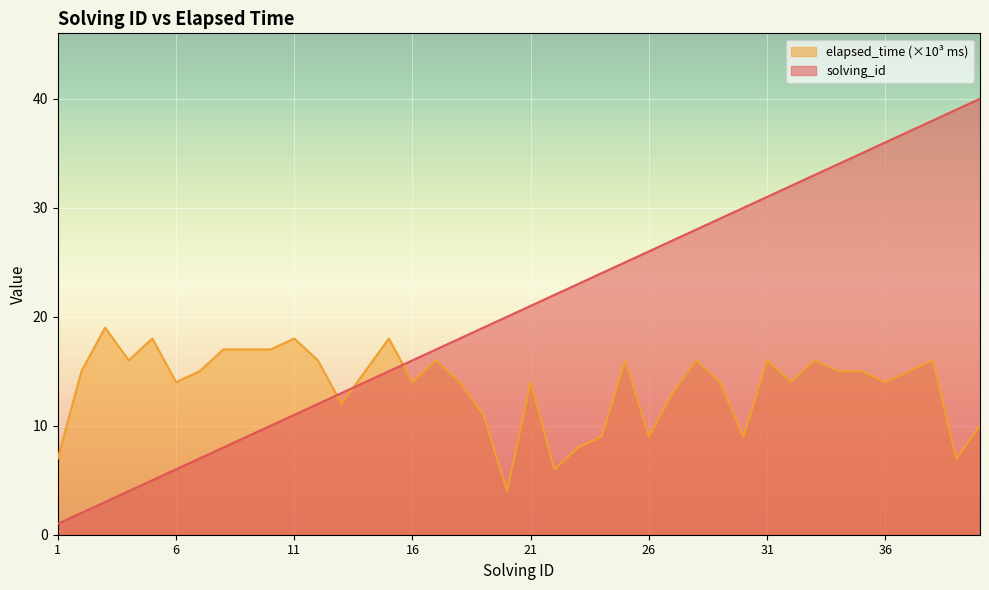

How many lines are shown in the chart?

2